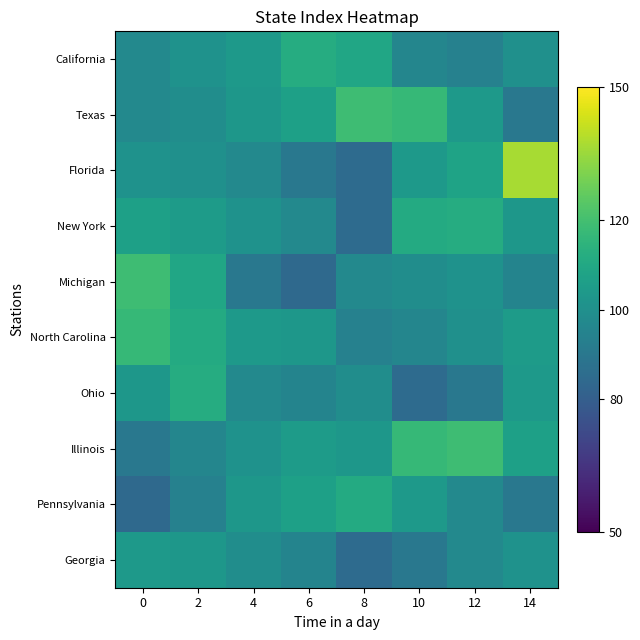

What is the total value across all series at 10?

1019